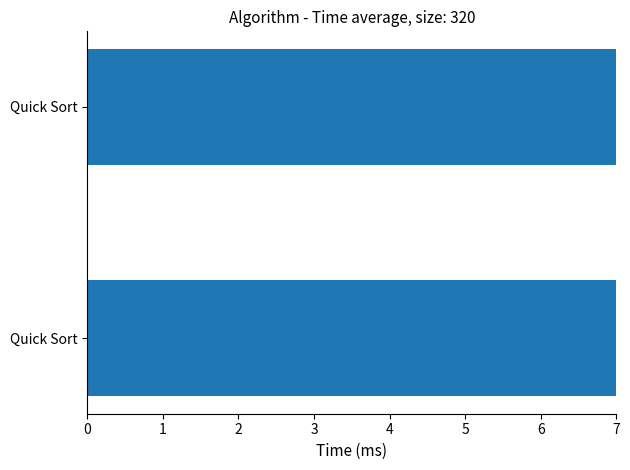

How many data points does each series have?

2